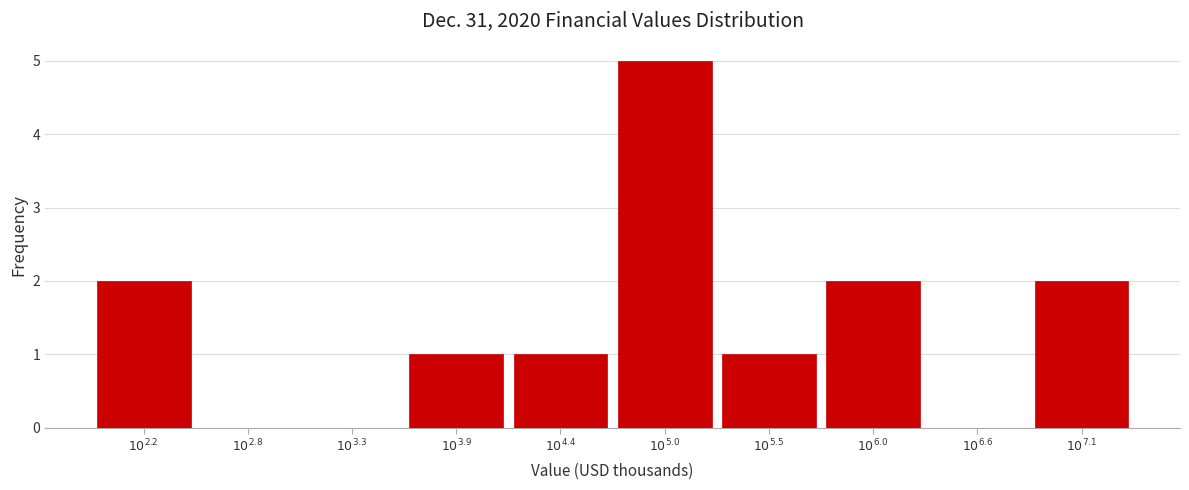

What is the maximum value shown in the chart?

5